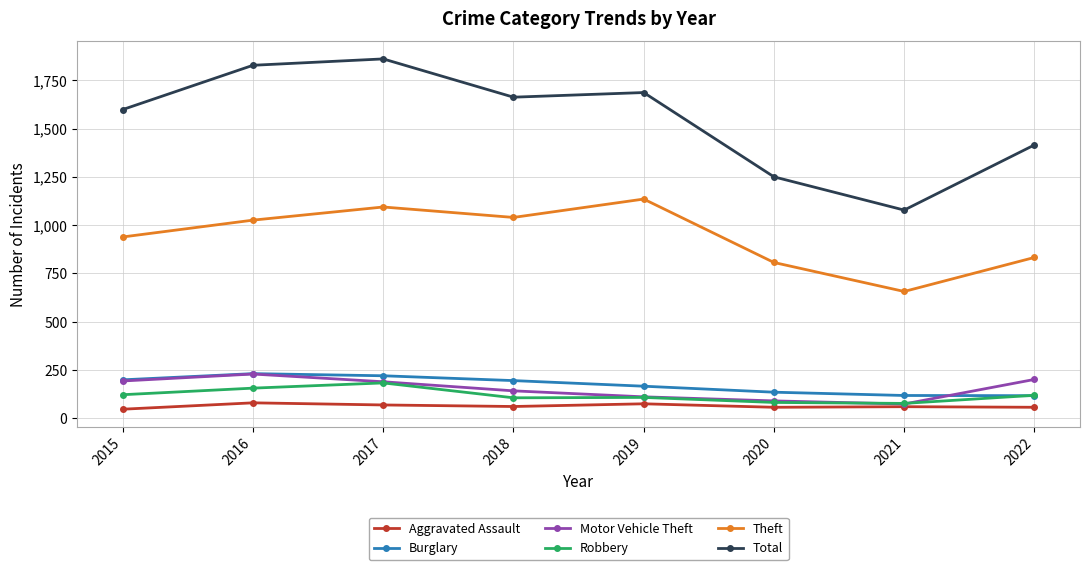

Which category has the lowest value in the Theft series?

2021